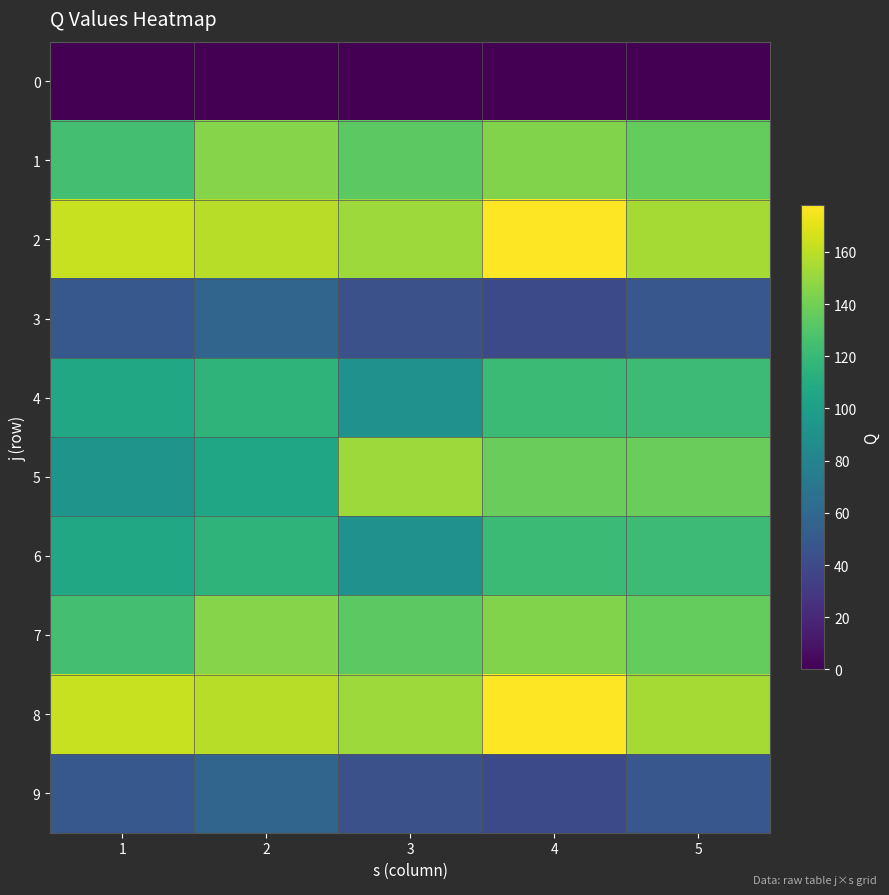

At which category is the sum across all series the highest?

4